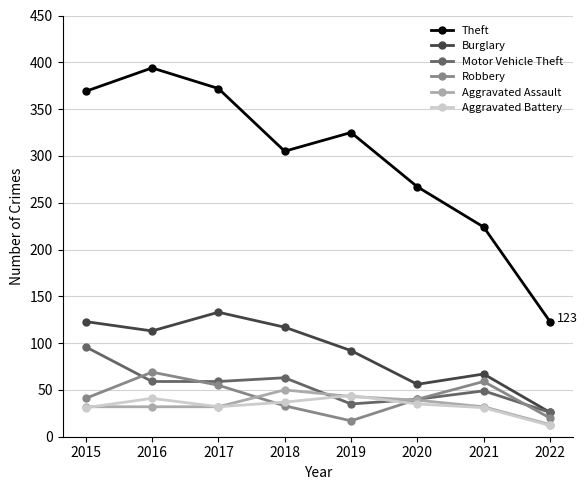

At which category does the chart reach its minimum across all series?

2022